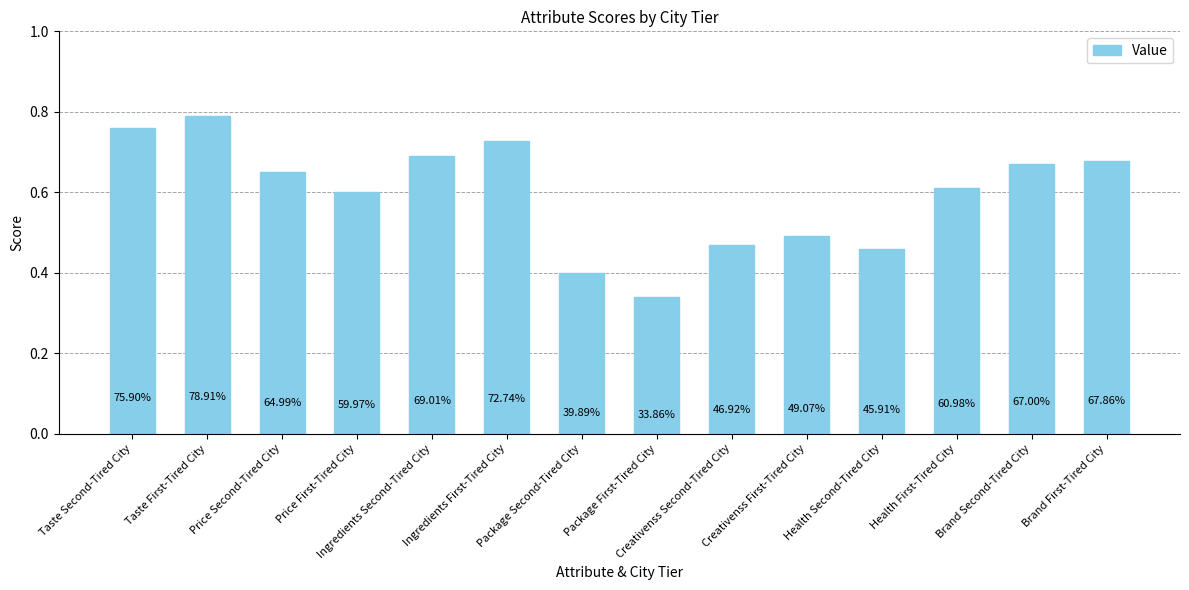

What is the maximum value shown in the chart?

0.8